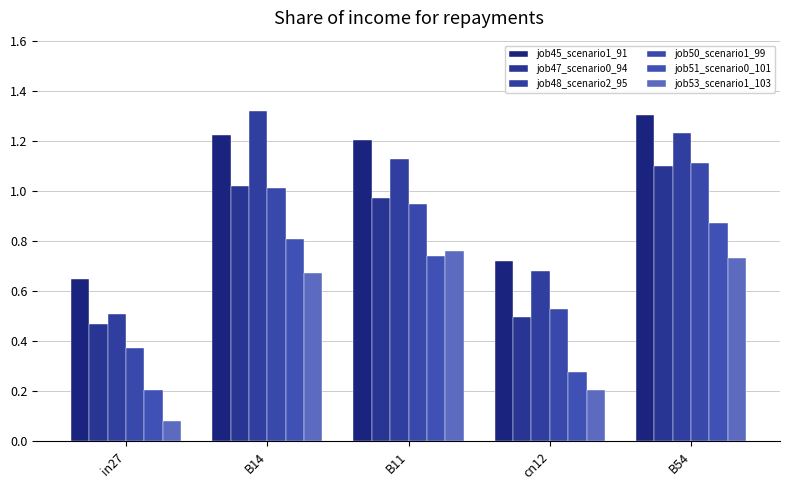

Rank the series by their maximum value, from lowest to highest.

job53_scenario1_103, job51_scenario0_101, job47_scenario0_94, job50_scenario1_99, job45_scenario1_91, job48_scenario2_95